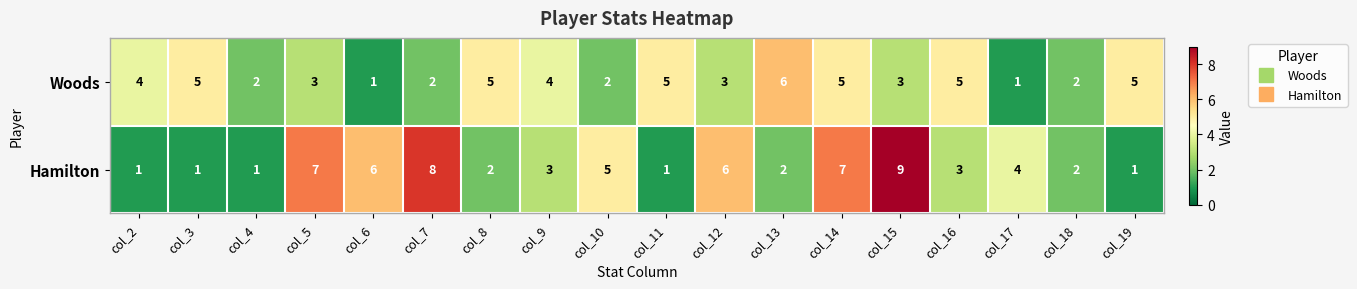

Rank the series by their average value, from highest to lowest.

Hamilton, Woods